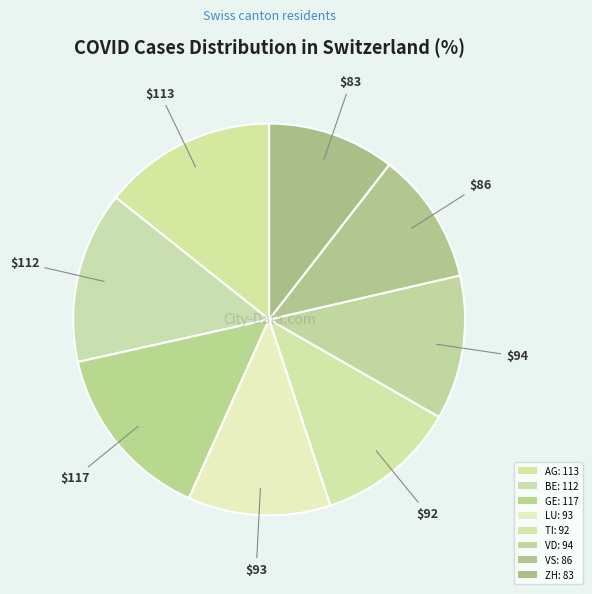

Which slice is the smallest?

ZH